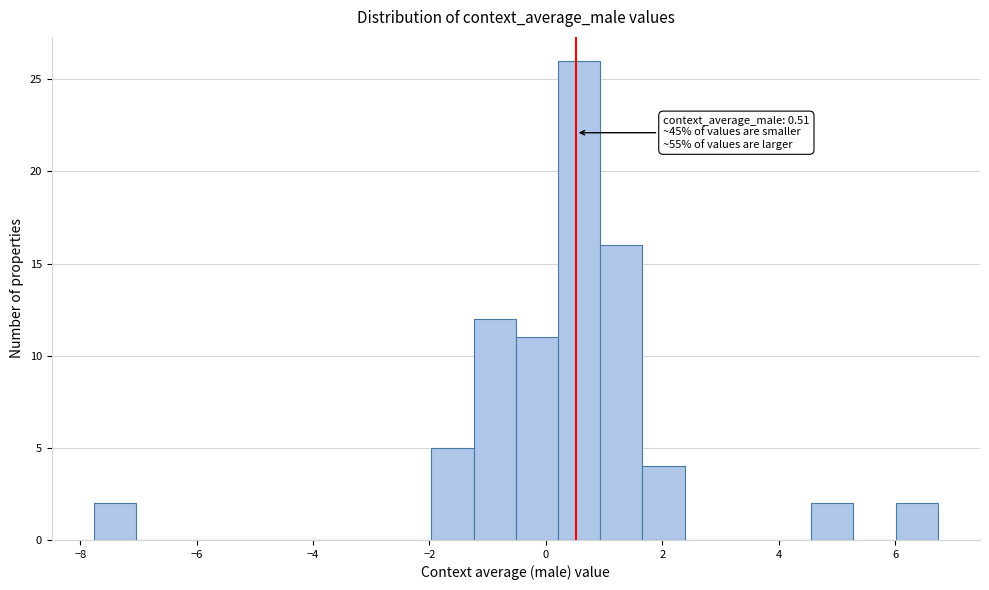

Read against the x-axis, roughly where is the centre of the tallest bar?

0.6